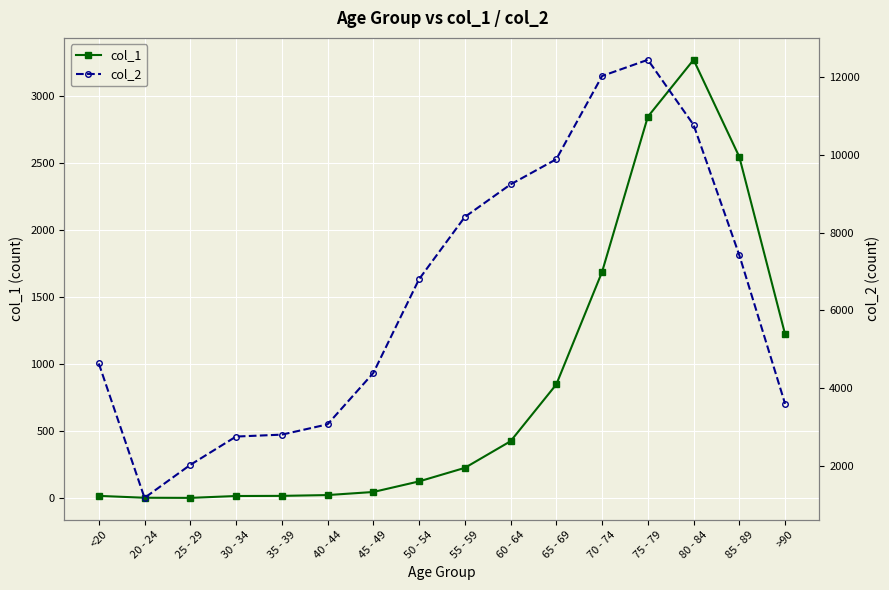

Which series has the largest range (max minus min)?

col_2